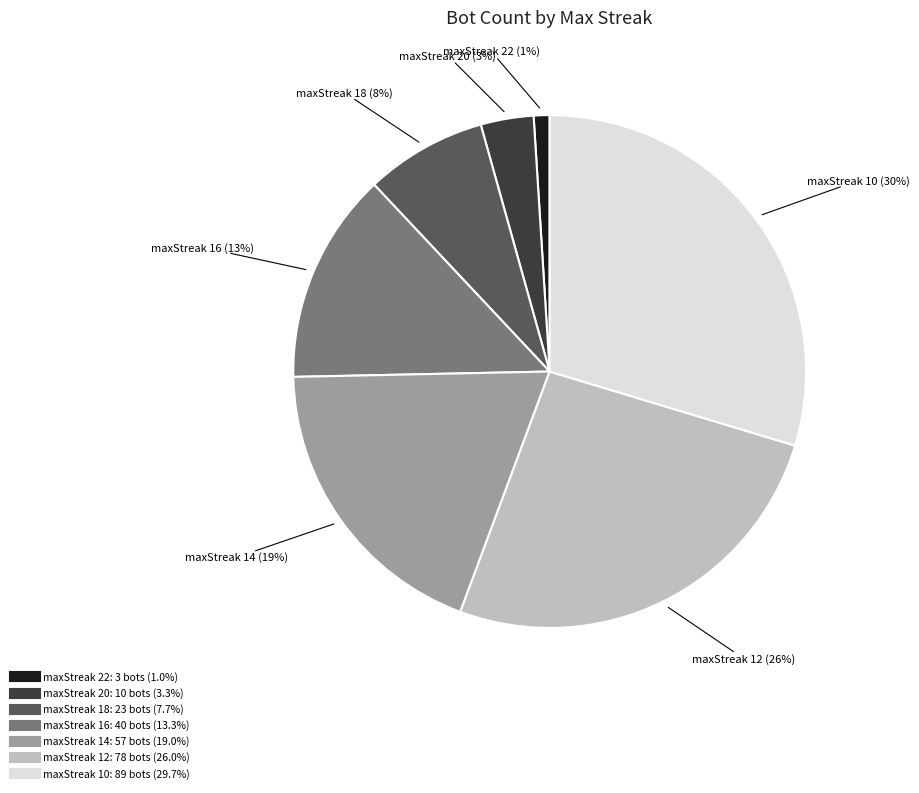

Does any single category account for the majority?

No